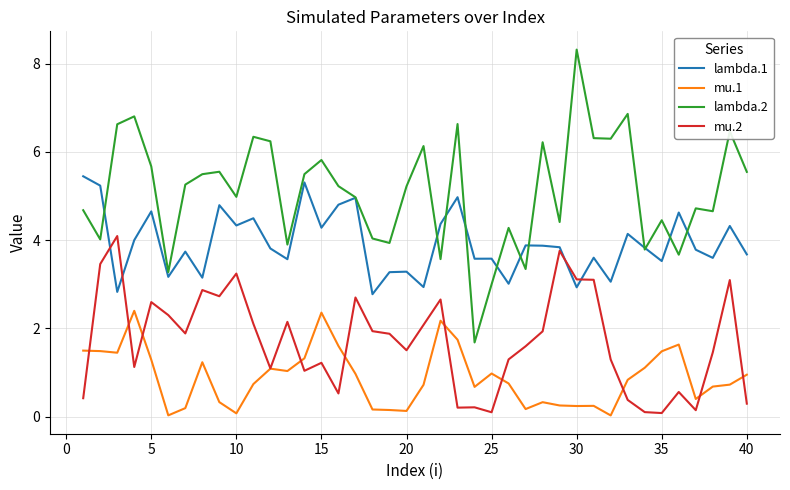

Which series has the largest total across all categories?

lambda.2